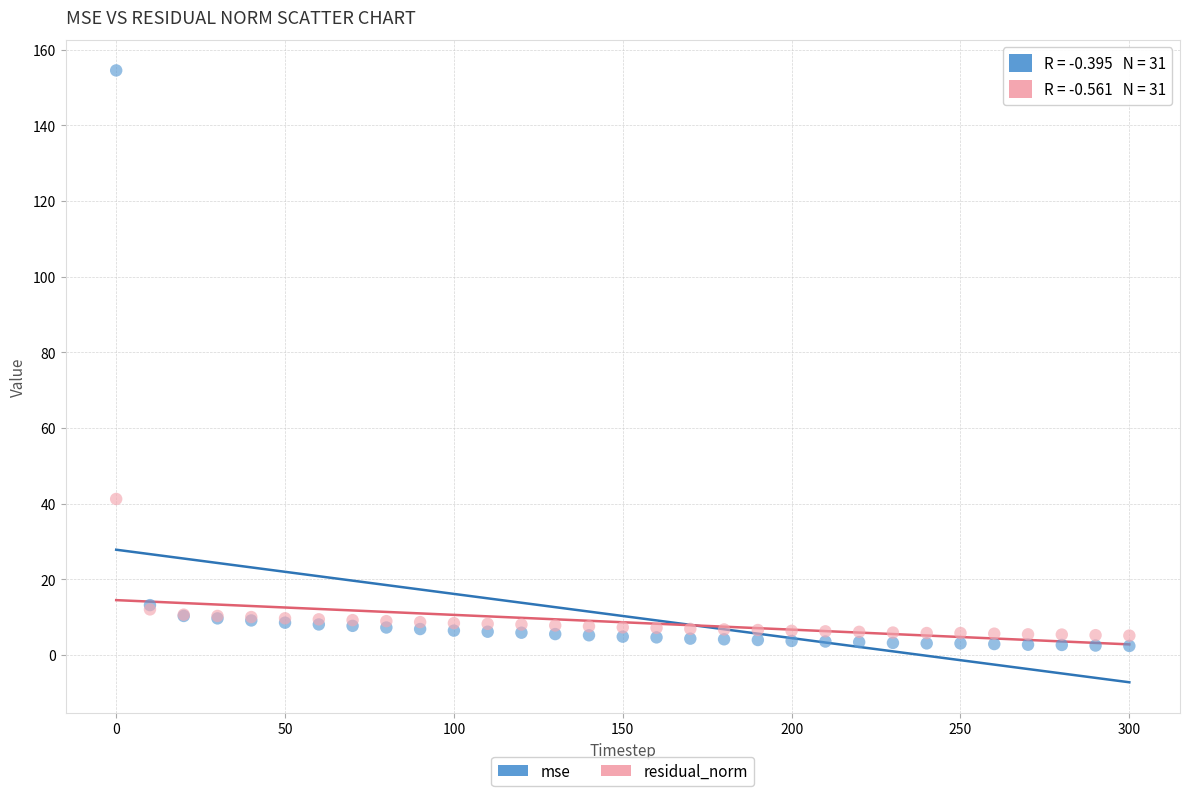

What are all the series names shown in the legend?

mse, residual_norm